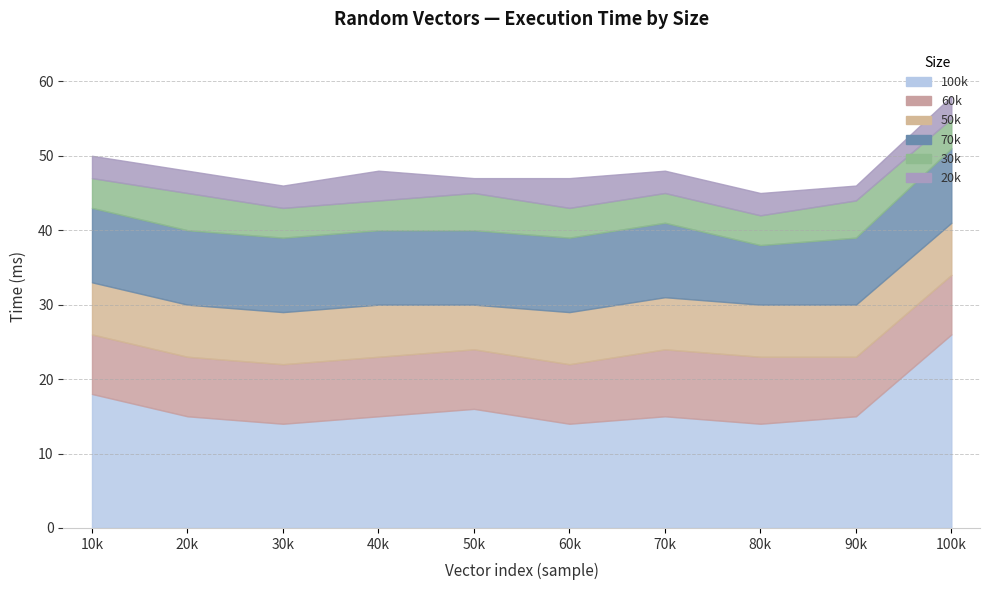

In 100k, how many points are higher than both neighbors (excluding endpoints)?

2